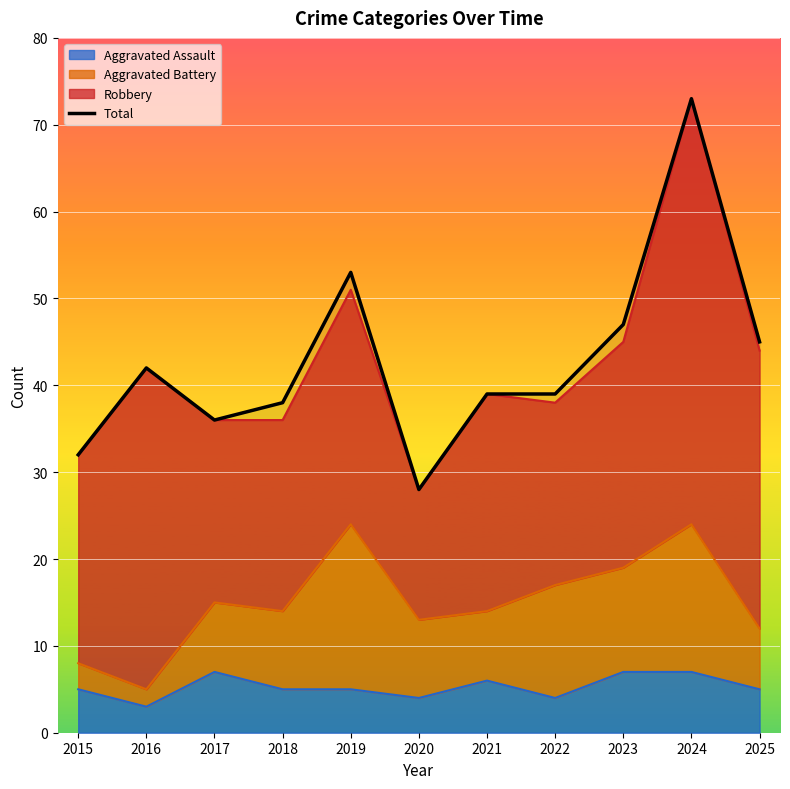

What is the minimum value shown in the chart?

28